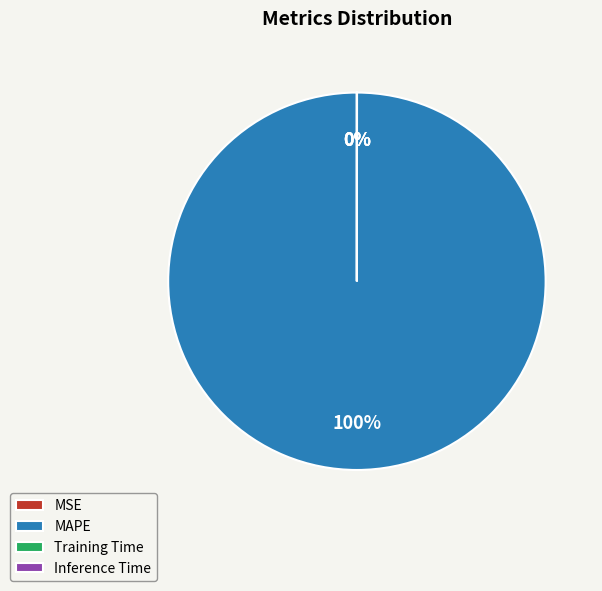

To the nearest percent, what is the difference between the largest and smallest slice percentages?

100%